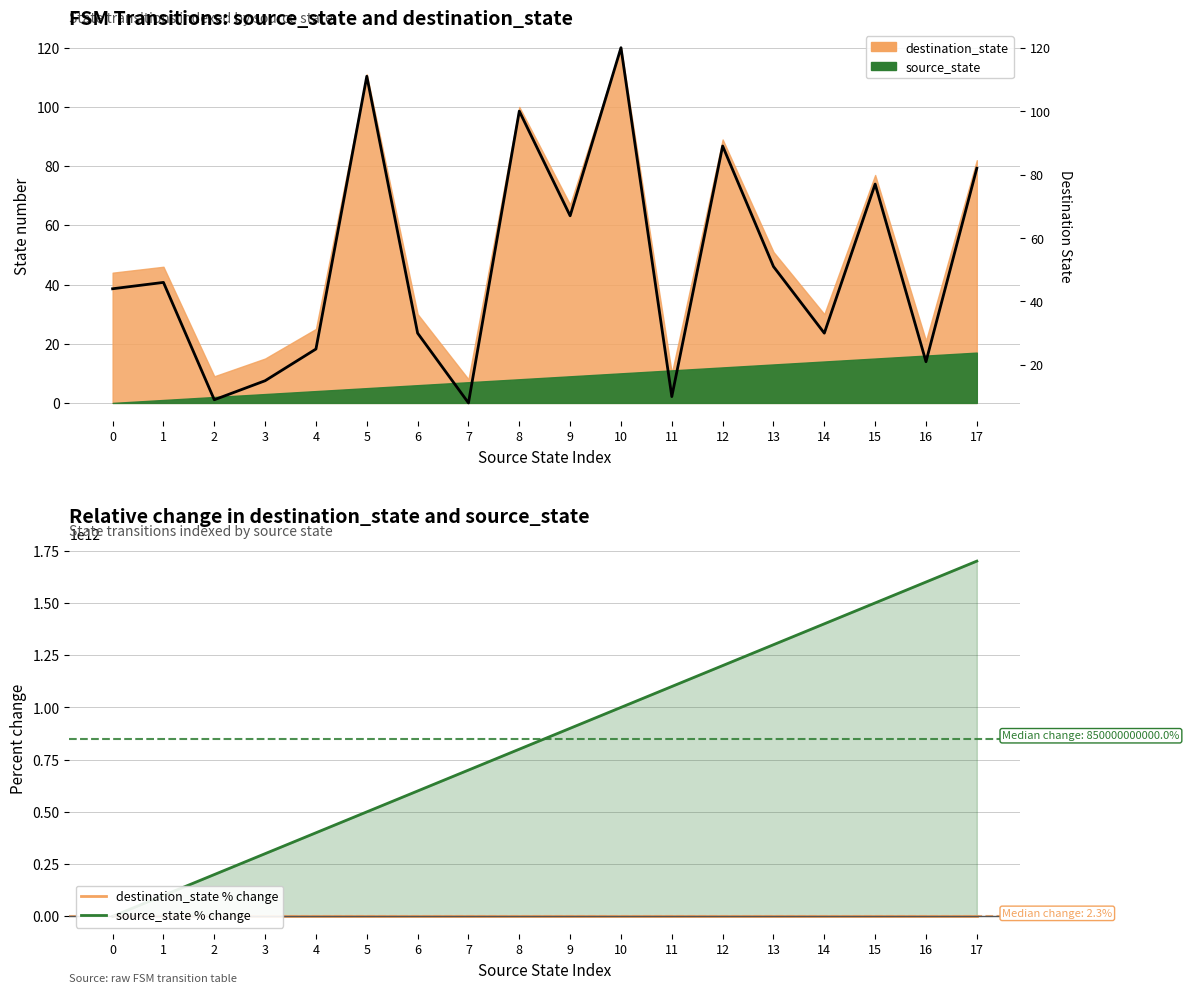

What is the minimum value shown in the chart?

-81.8